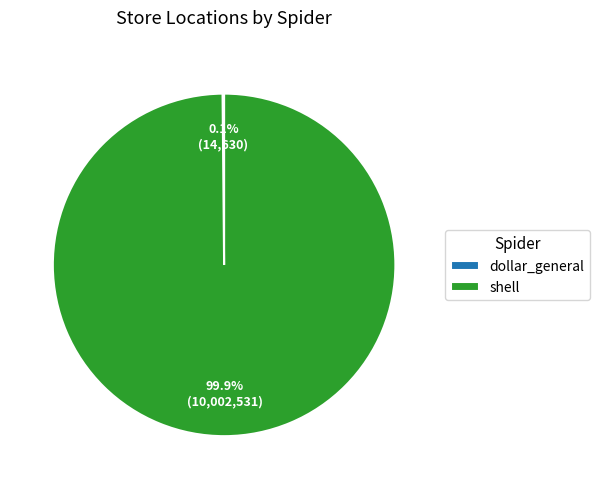

To the nearest percent, what percentage of the pie is shell?

100%